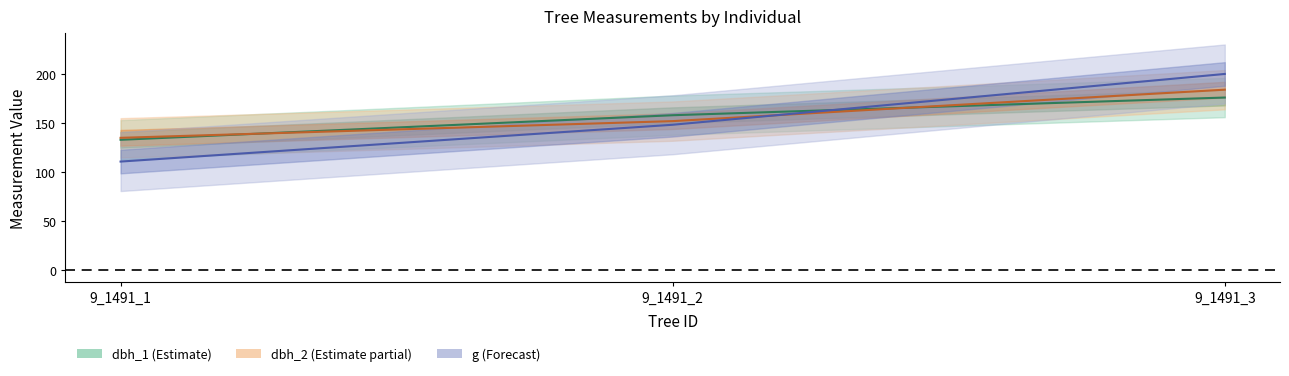

Reading right to left, what are all the values shown in this chart?

dbh_1: 176.0	158.0	133.0
dbh_2: 184.0	152.0	135.0
dbh: 200.0	148.3	110.8